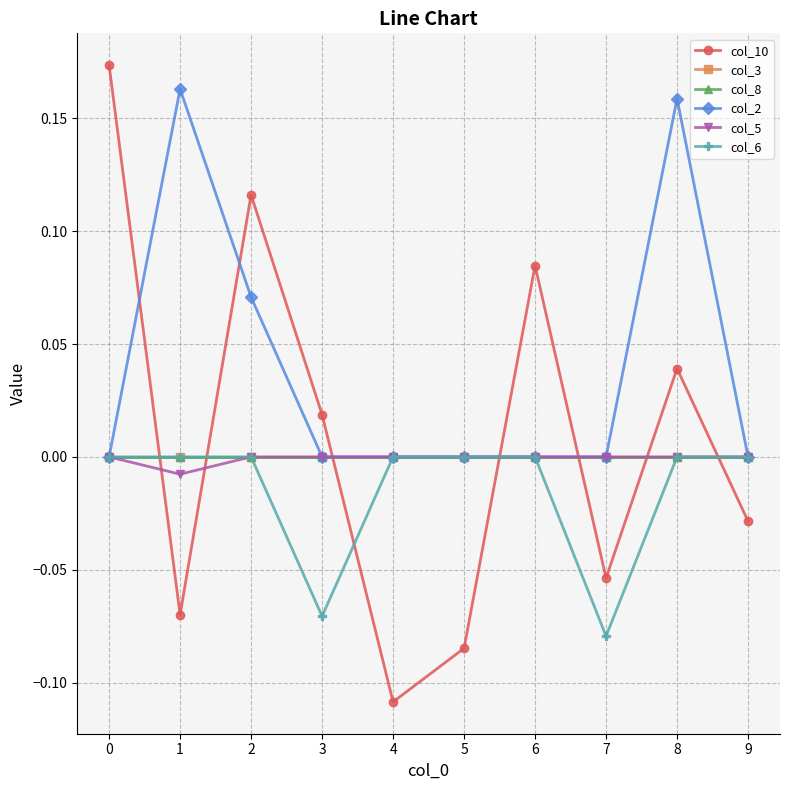

Reading left to right, transcribe all the data shown in this chart.

col_10: 0=0.2	1=-0.1	2=0.1	3=0.0	4=-0.1	5=-0.1	6=0.1	7=-0.1	8=0.0	9=-0.0
col_3: 0=0.0	1=0.0	2=0.0	3=0.0	4=0.0	5=0.0	6=0.0	7=0.0	8=0.0	9=0.0
col_8: 0=0.0	1=0.0	2=0.0	3=0.0	4=0.0	5=0.0	6=0.0	7=0.0	8=0.0	9=0.0
col_2: 0=0.0	1=0.2	2=0.1	3=0.0	4=0.0	5=0.0	6=0.0	7=0.0	8=0.2	9=0.0
col_5: 0=0.0	1=-0.0	2=0.0	3=0.0	4=0.0	5=0.0	6=0.0	7=0.0	8=0.0	9=0.0
col_6: 0=0.0	1=0.0	2=0.0	3=-0.1	4=0.0	5=0.0	6=0.0	7=-0.1	8=0.0	9=0.0